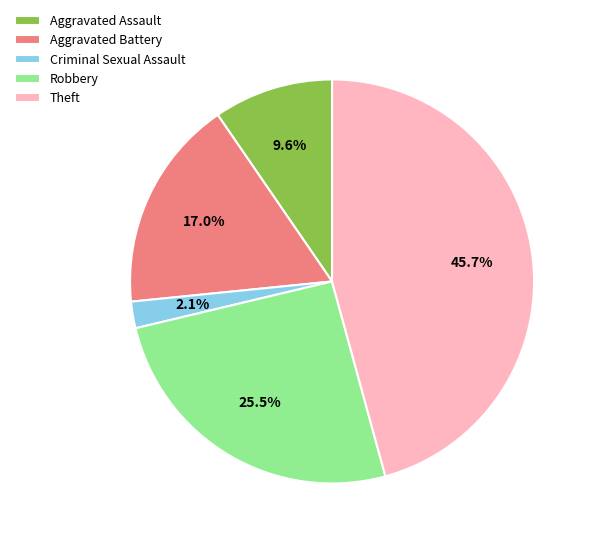

How many segments does this pie chart have?

5